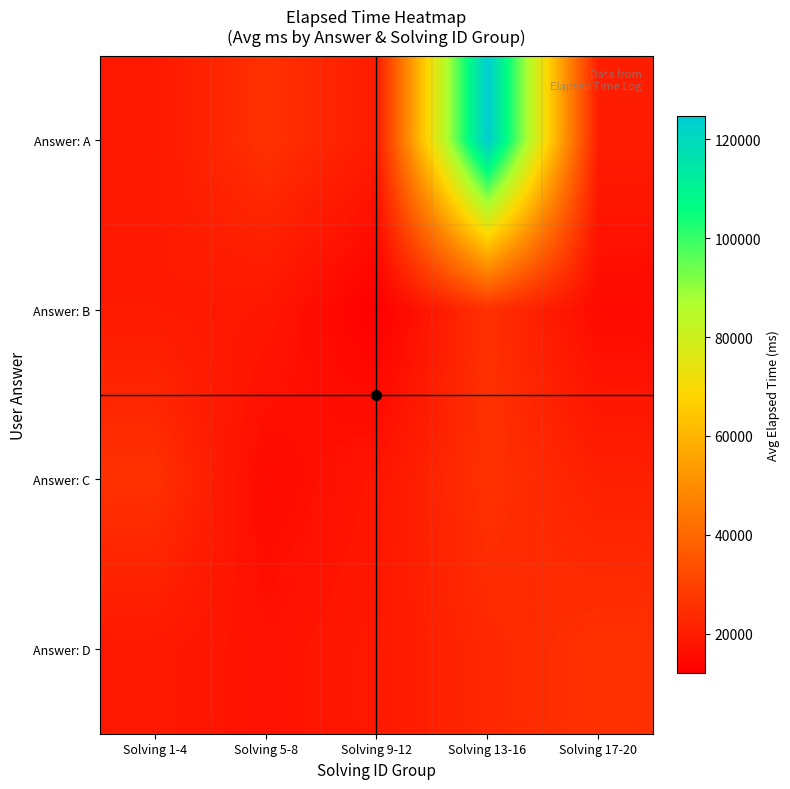

At which category does the chart reach its minimum across all series?

Solving 9-12